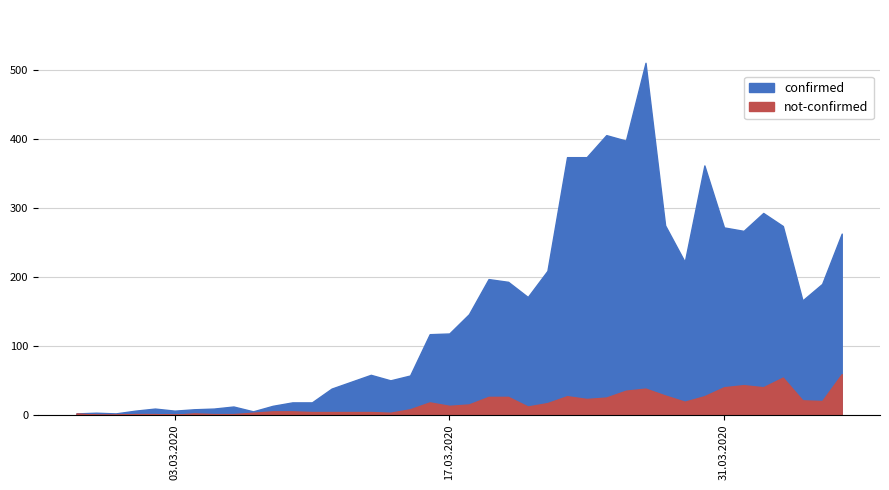

What is the value of the not-confirmed point at the 7th from the left?

2